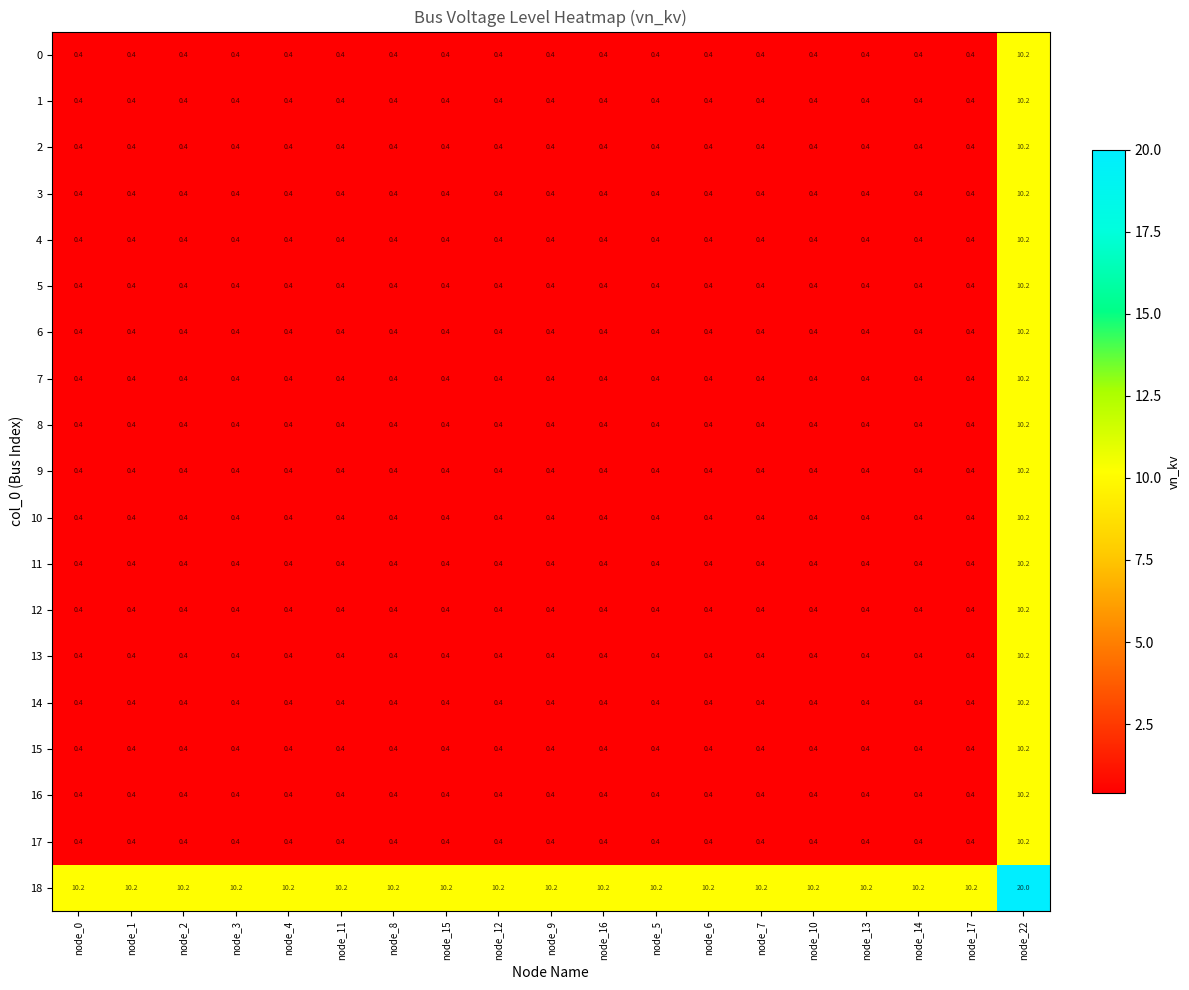

At which category is the sum across all series the highest?

node_22